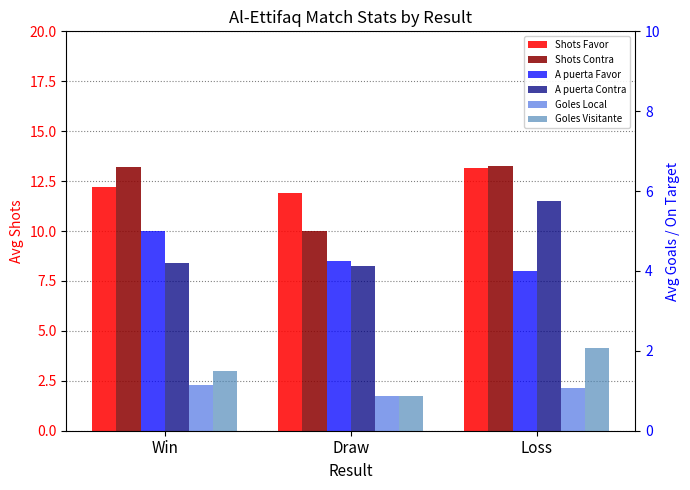

Are the bars horizontal?

No